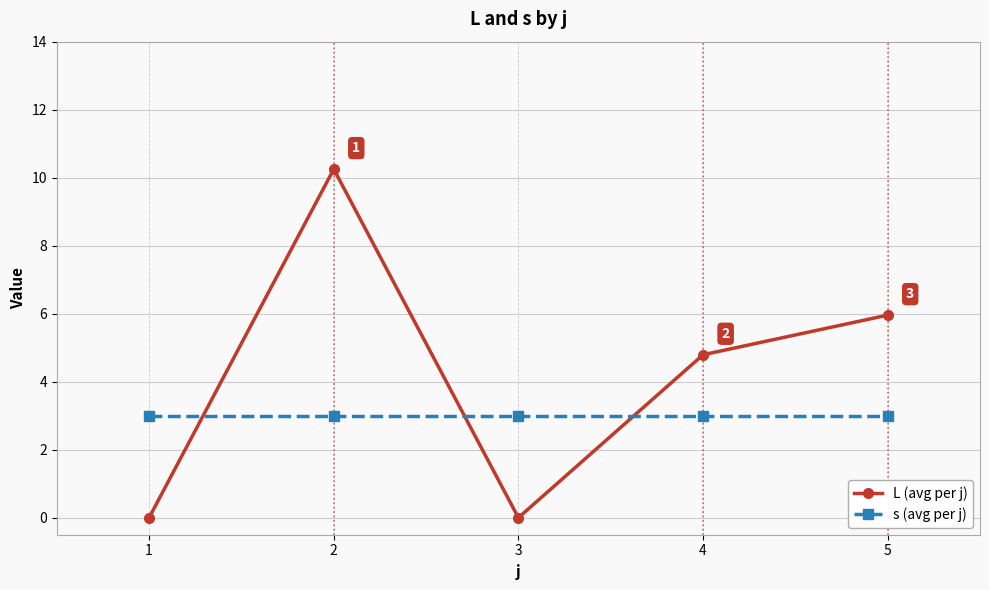

What is the difference between the maximum and minimum values in the L (avg per j) series?

10.3